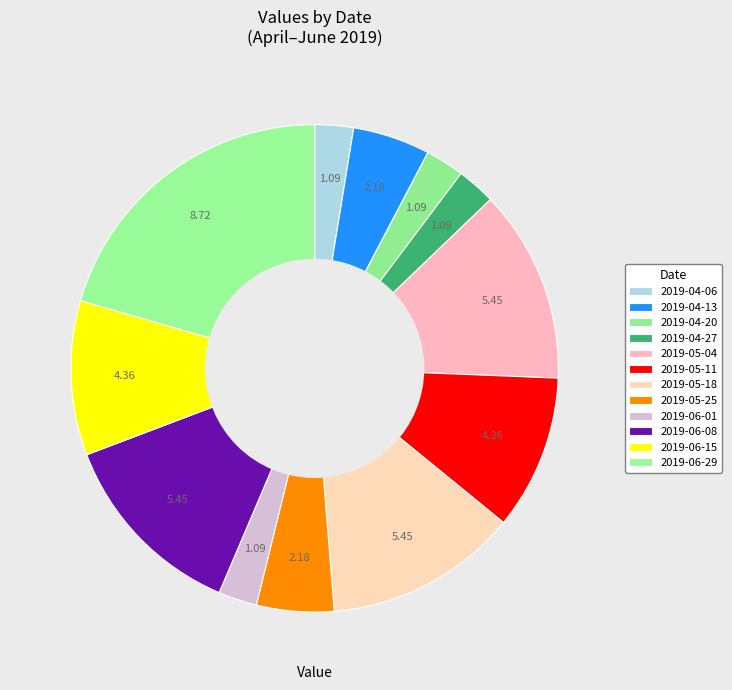

To the nearest percent, what is the combined percentage of 2019-04-20 and 2019-04-06?

5%